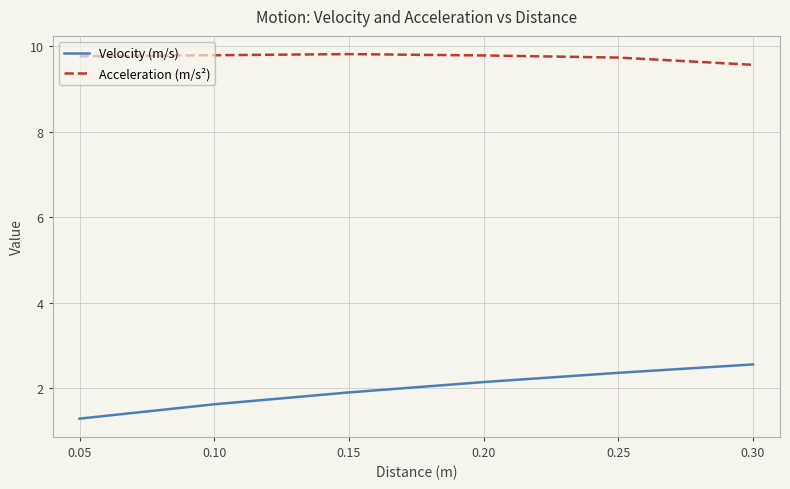

What is the average value of the Velocity (m/s) series?

2.0